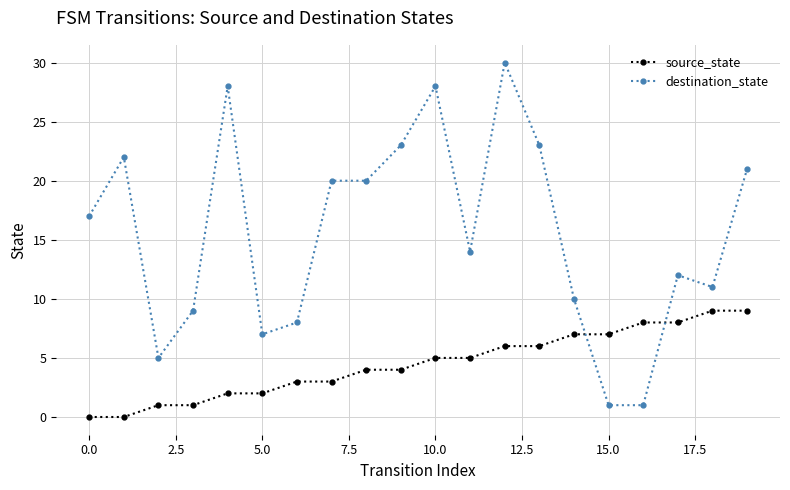

List the series in order of their overall mean, lowest first.

source_state, destination_state